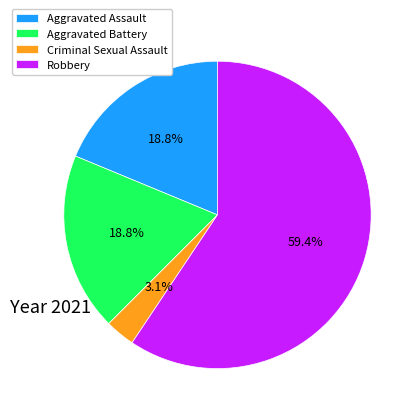

Which category has the smallest portion of the pie?

Criminal Sexual Assault